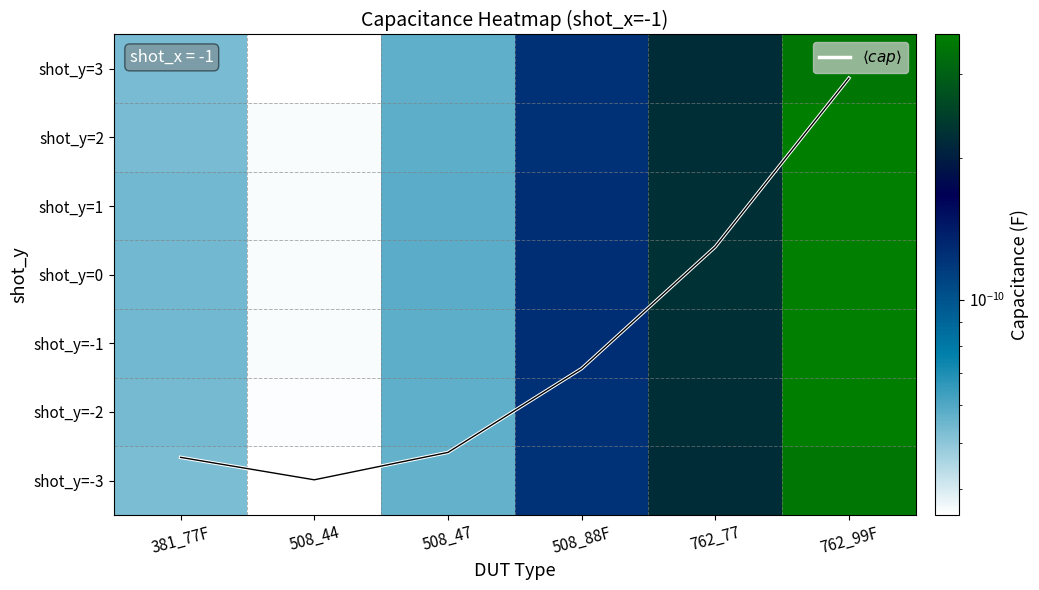

How many distinct data groups are displayed?

8